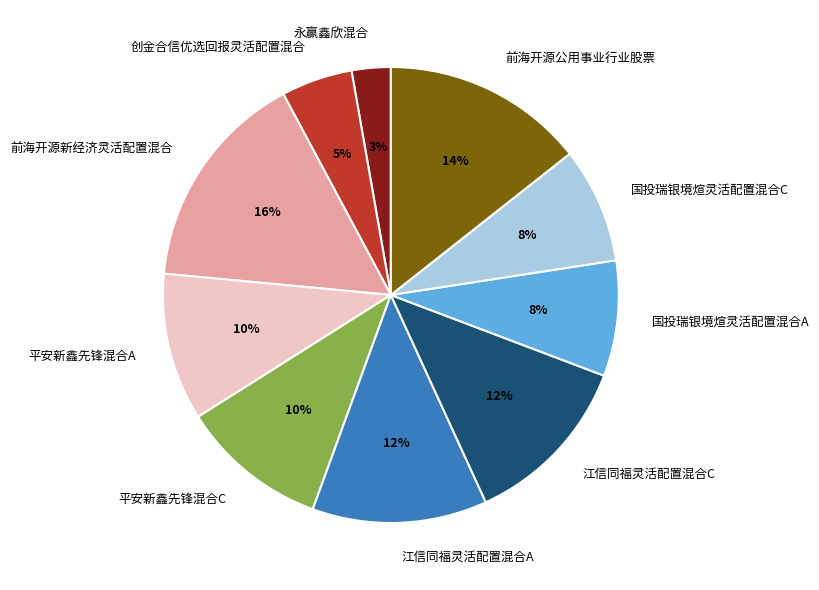

Between 江信同福灵活配置混合A and 前海开源新经济灵活配置混合, which is larger?

前海开源新经济灵活配置混合